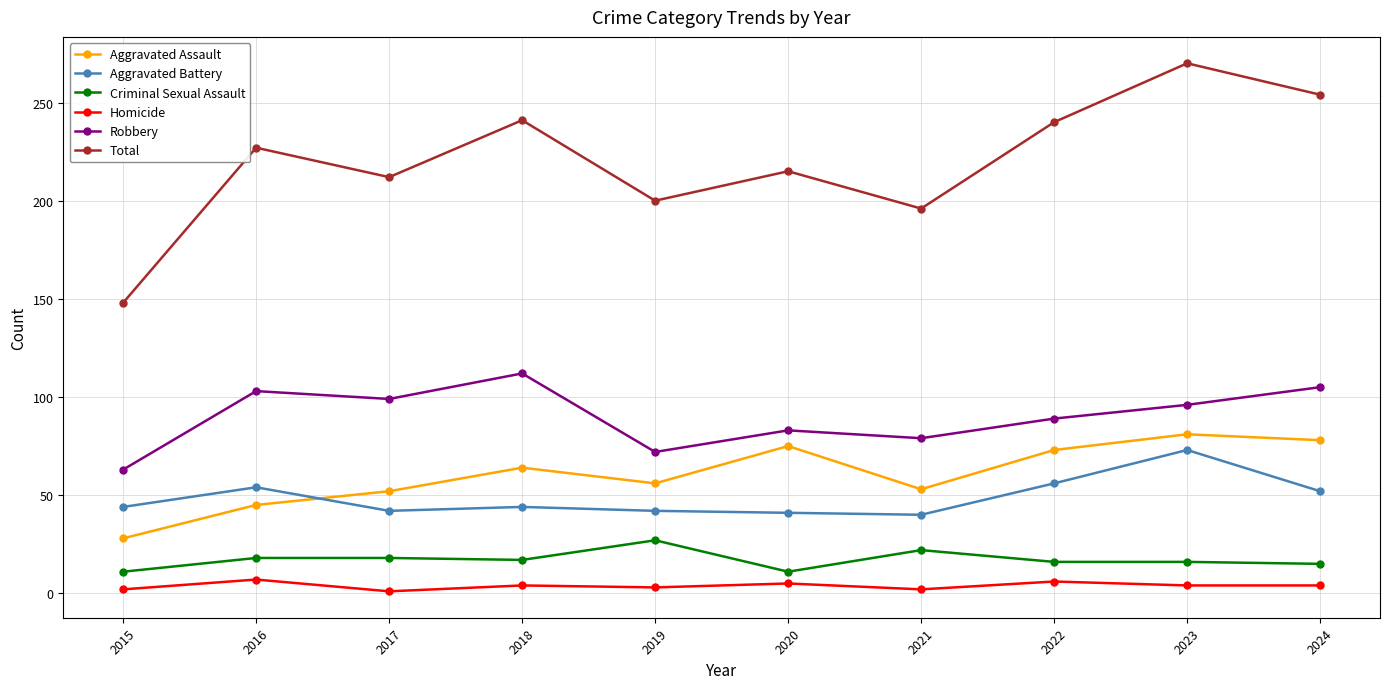

How many lines are shown in the chart?

6